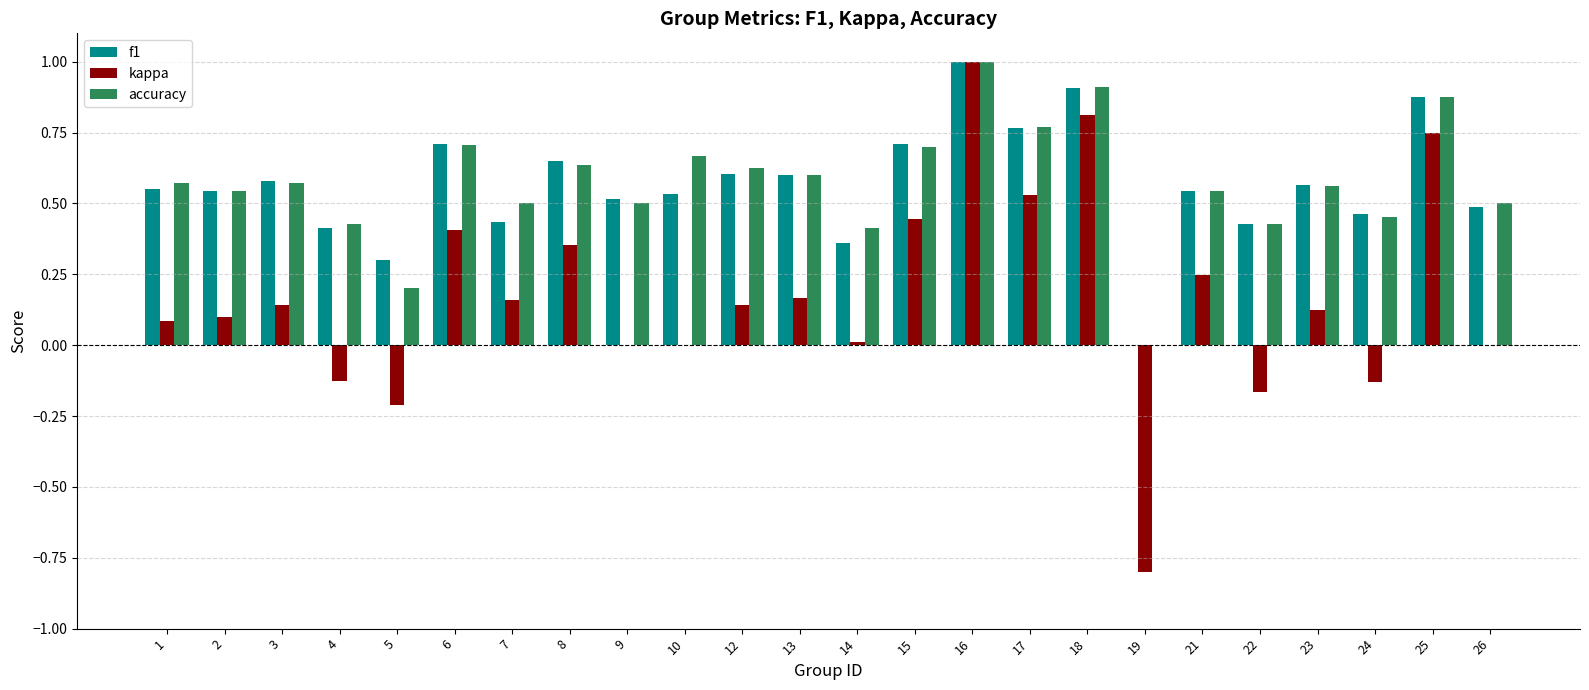

Which series changed the most between 3 and 9?

kappa